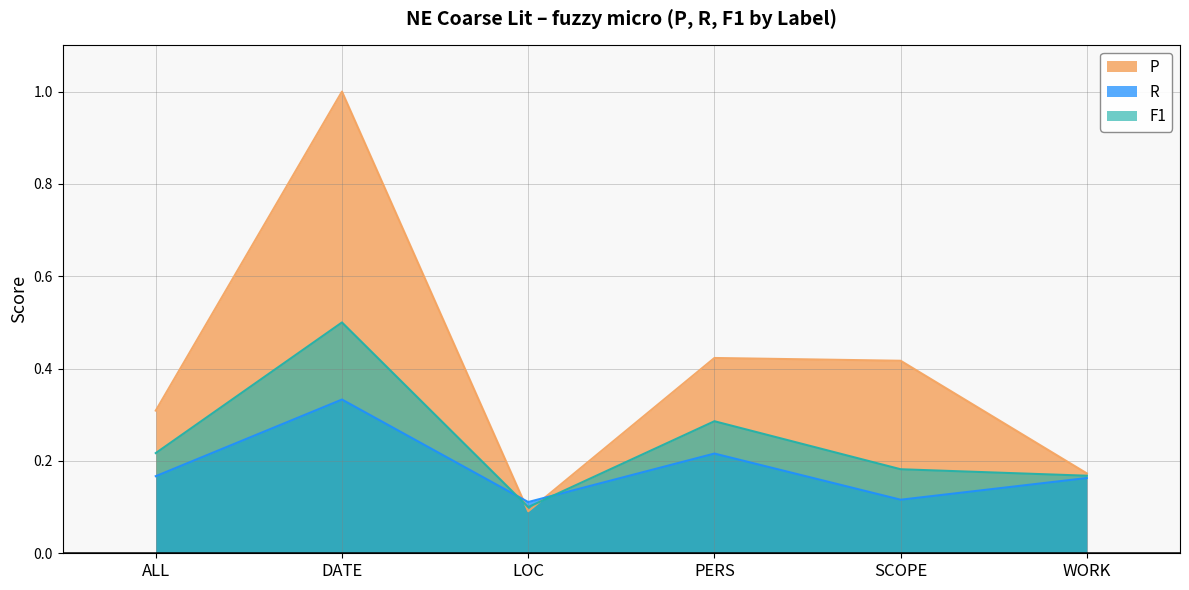

At how many categories does at least one series exceed 0?

6